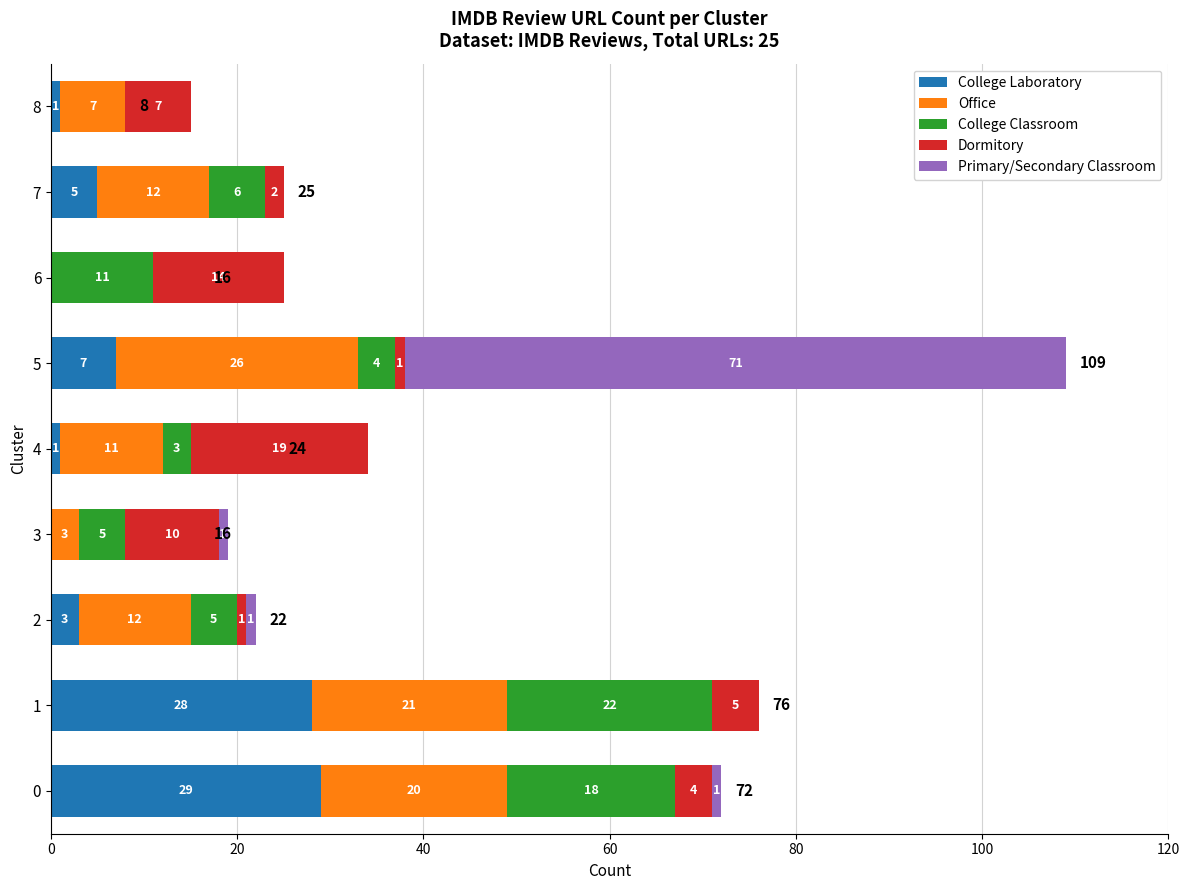

What is the highest value of the College Laboratory series?

29